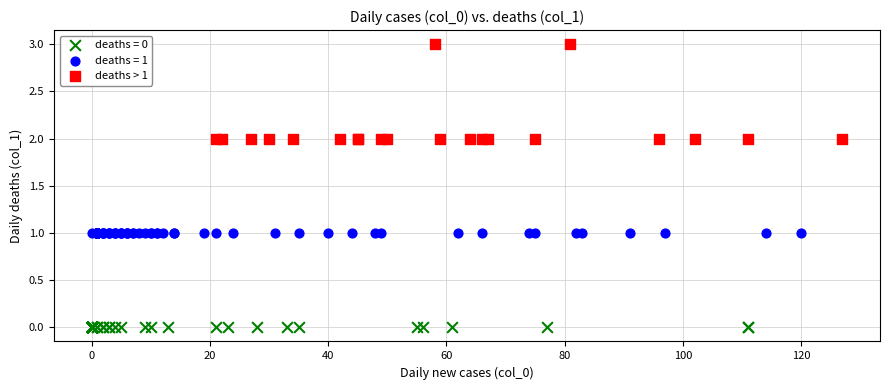

Which series contains the lowest Y value?

deaths = 0